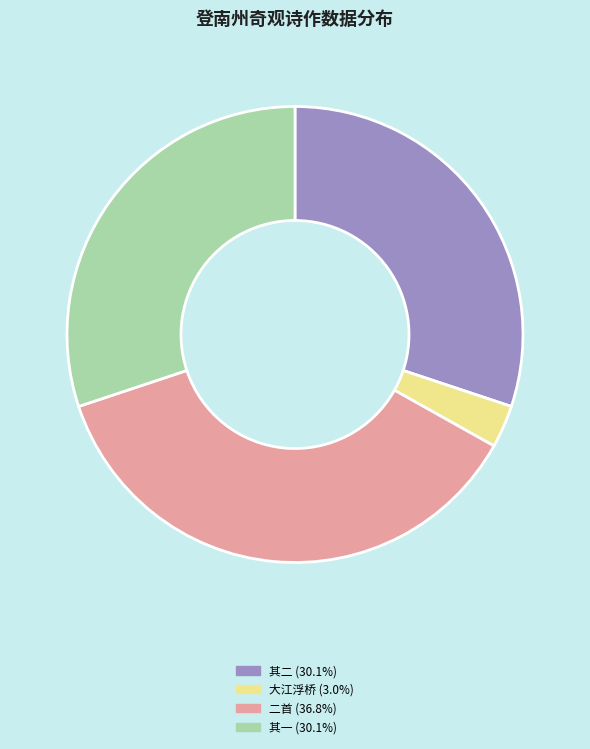

Count the number of slices in the pie.

4